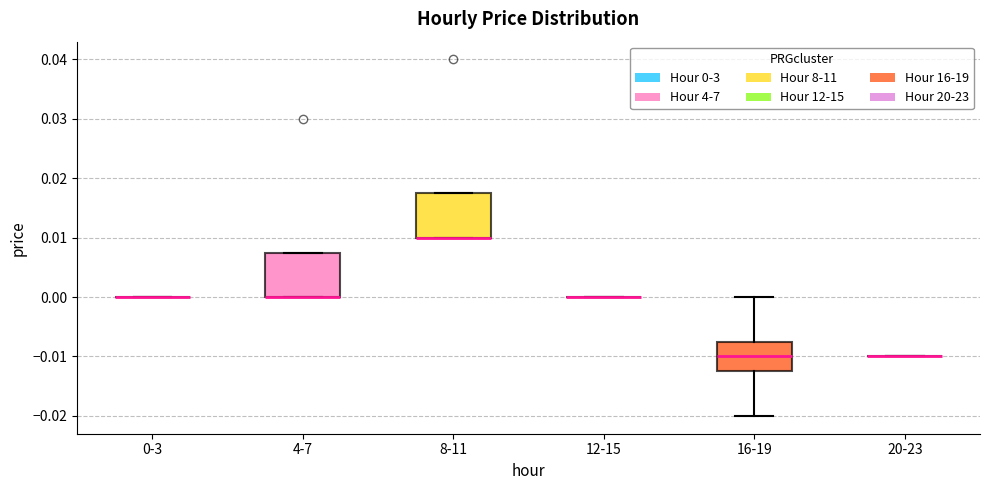

Reading left to right, transcribe this box plot: for each box, give where its median line is, the range the box spans, and where its two whiskers end, as read against the y-axis. The values are not printed on the chart, so give them approximately, as read against the axis.

0-3: box collapsed to a line at 0.000, whiskers 0.000 to 0.000
4-7: median 0.000 (drawn on the box's lower edge), box 0.000 to 0.008, whiskers 0.000 to 0.008
8-11: median 0.010 (drawn on the box's lower edge), box 0.010 to 0.018, whiskers 0.010 to 0.018
12-15: box collapsed to a line at 0.000, whiskers 0.000 to 0.000
16-19: median -0.010, box -0.012 to -0.007, whiskers -0.020 to 0.000
20-23: box collapsed to a line at -0.010, whiskers -0.010 to -0.010